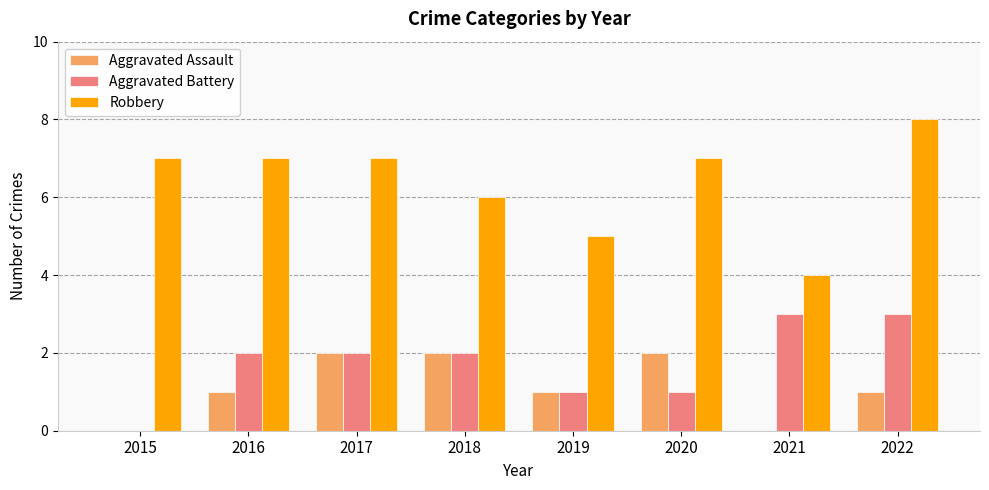

What is the approximate value of Robbery at 2015?

7